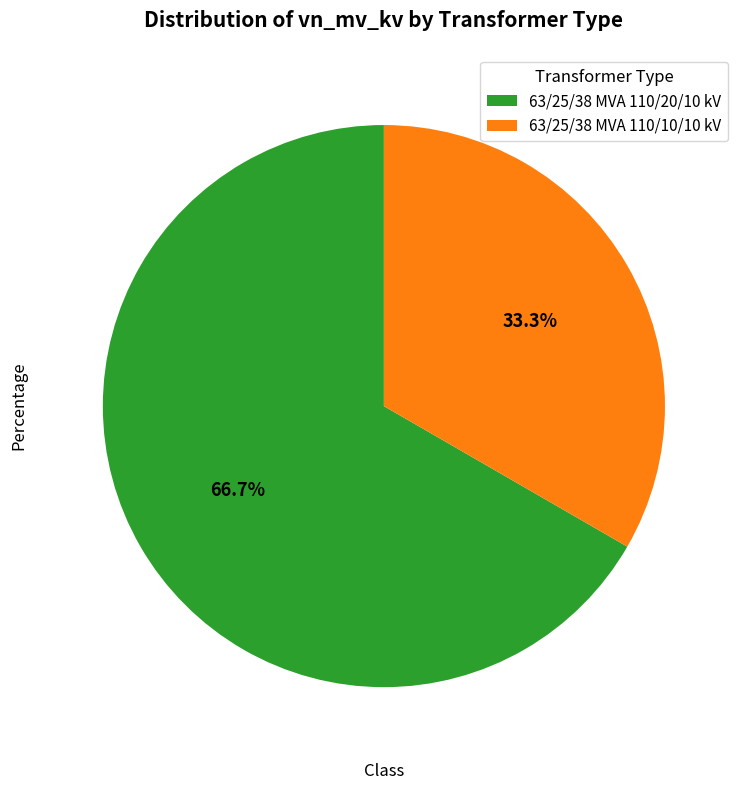

Is 63/25/38 MVA 110/20/10 kV the majority of the pie?

Yes